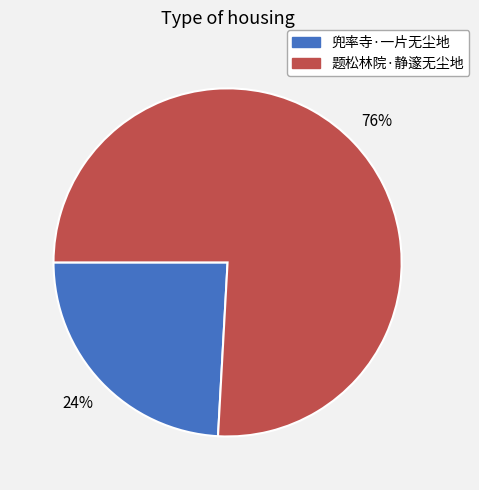

Does 题松林院·静邃无尘地 represent more than half of the total?

Yes